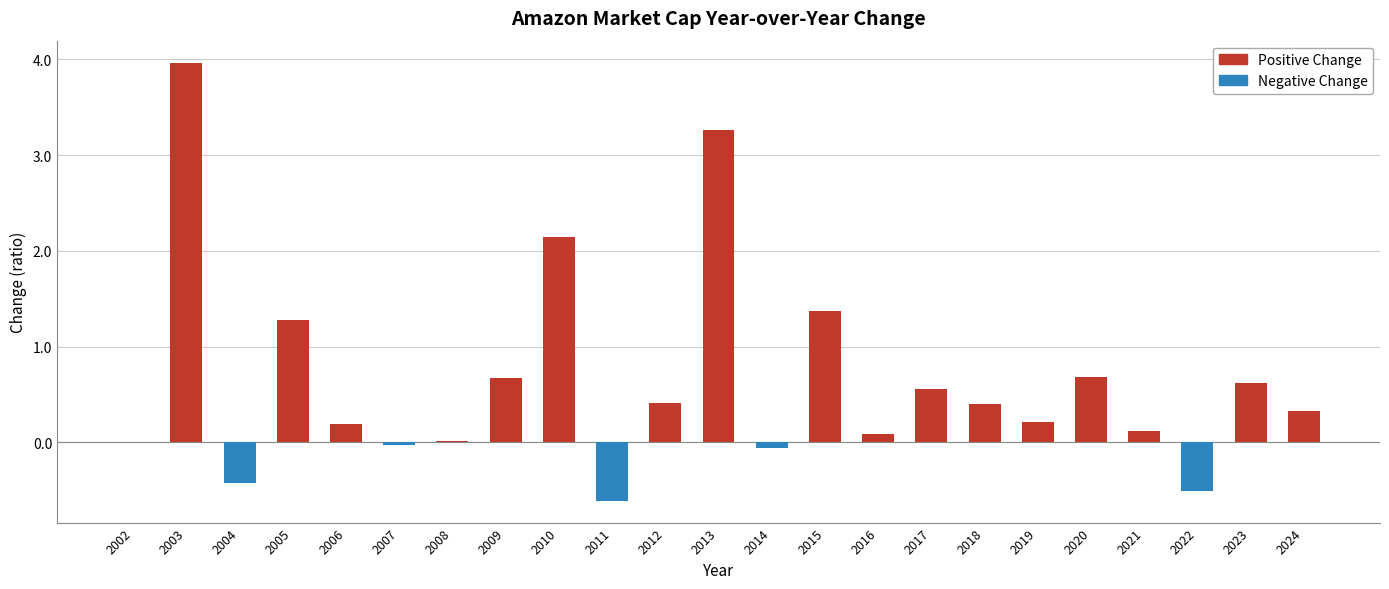

Is the value of Positive Change at 2016 greater than the value of Negative Change at 2005?

Yes